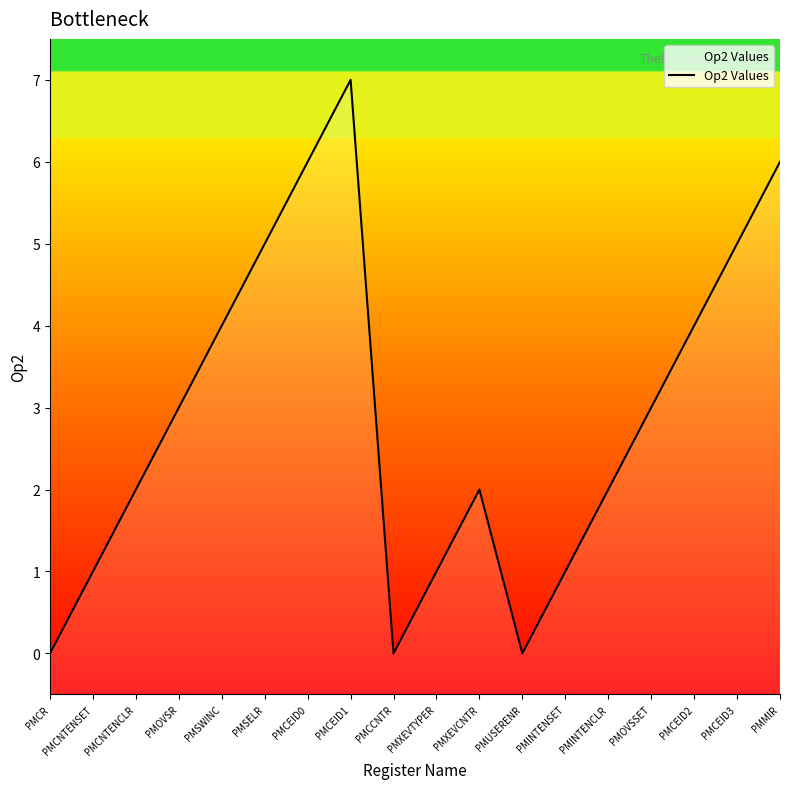

What is the ratio of the value at PMOVSR to the value at PMINTENSET?

3.0